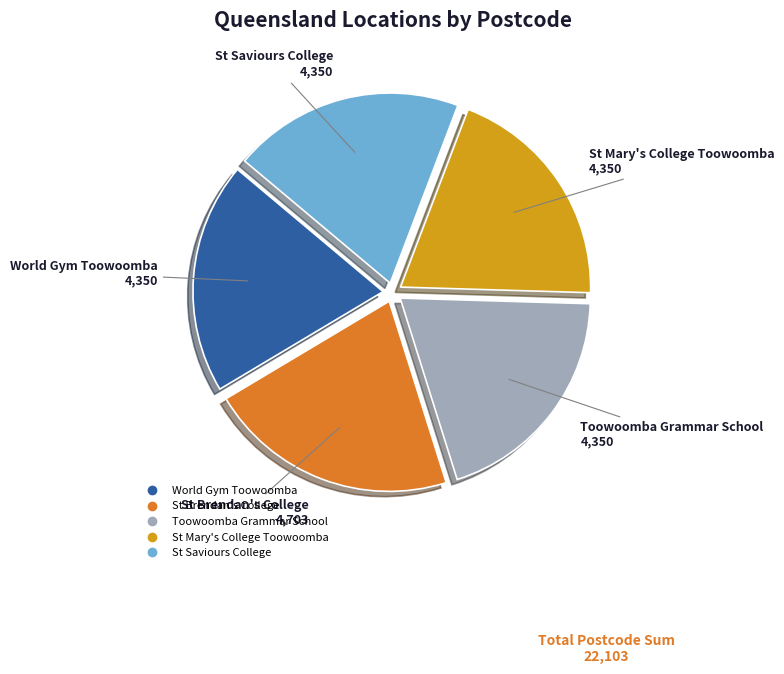

Which slice is the largest?

St Brendan's College